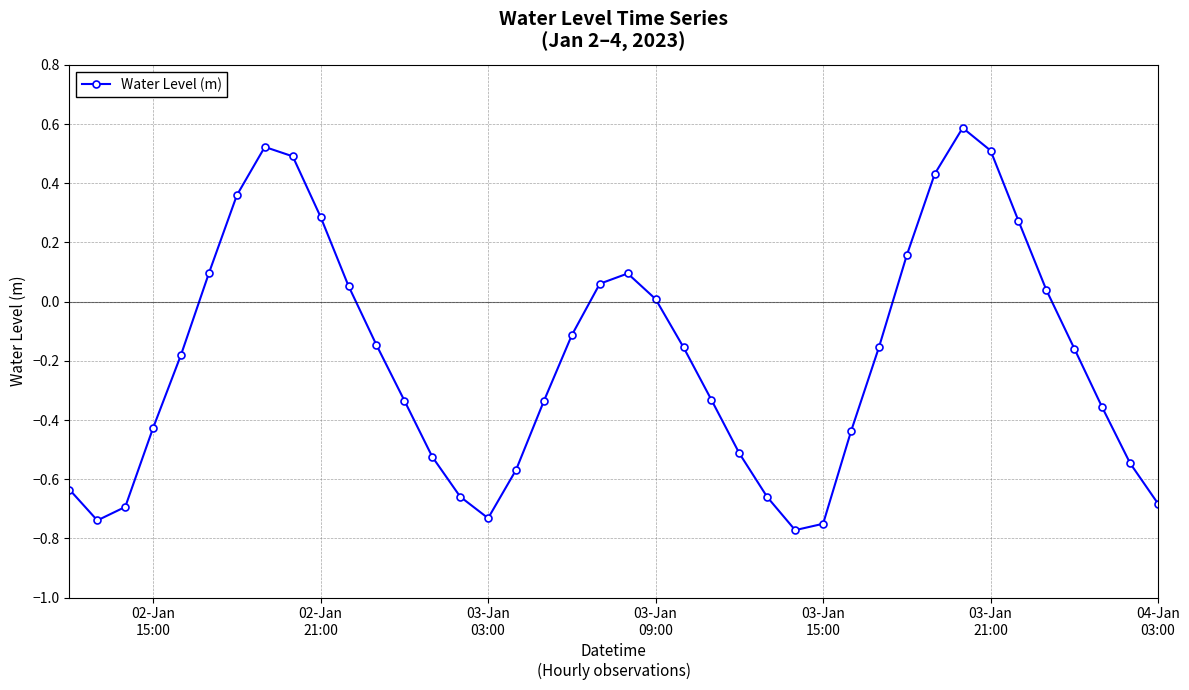

How many positive values are there?

15